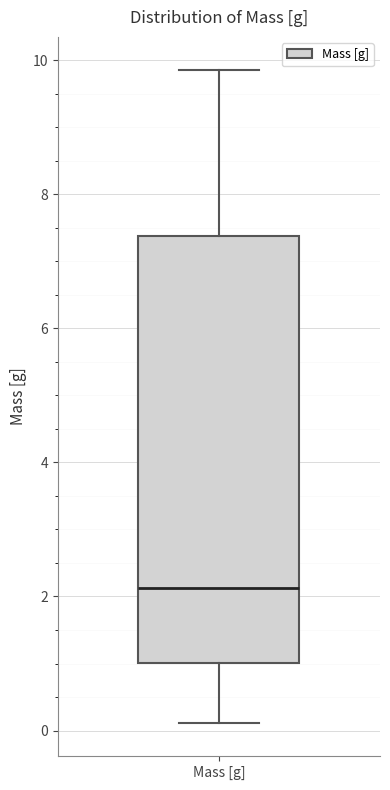

Where is the lower edge of the box for Mass [g] on the y-axis? The values are not printed on the chart, so give them approximately, as read against the axis.

1.0